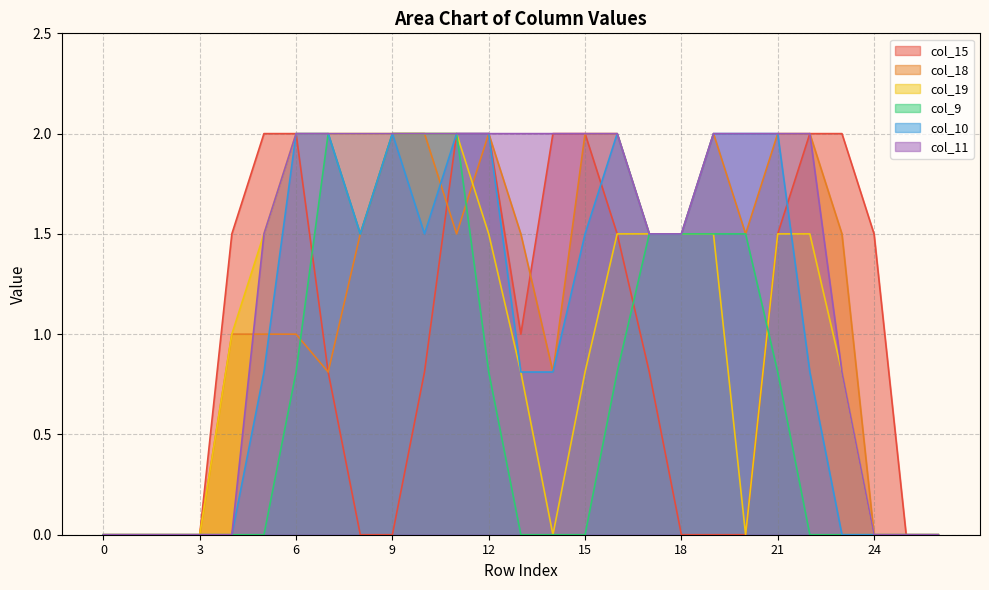

How many data points in col_9 are above 0?

13